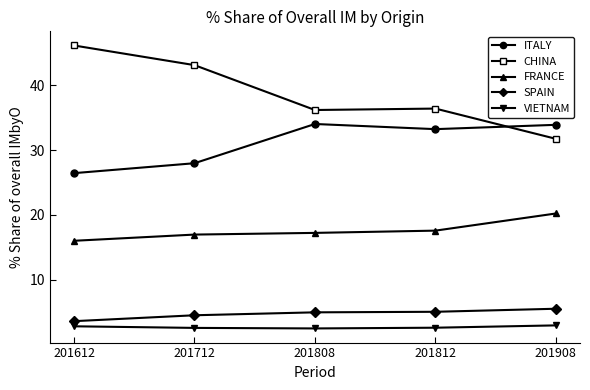

What is the value of the FRANCE point at the 4th from the left?

17.6